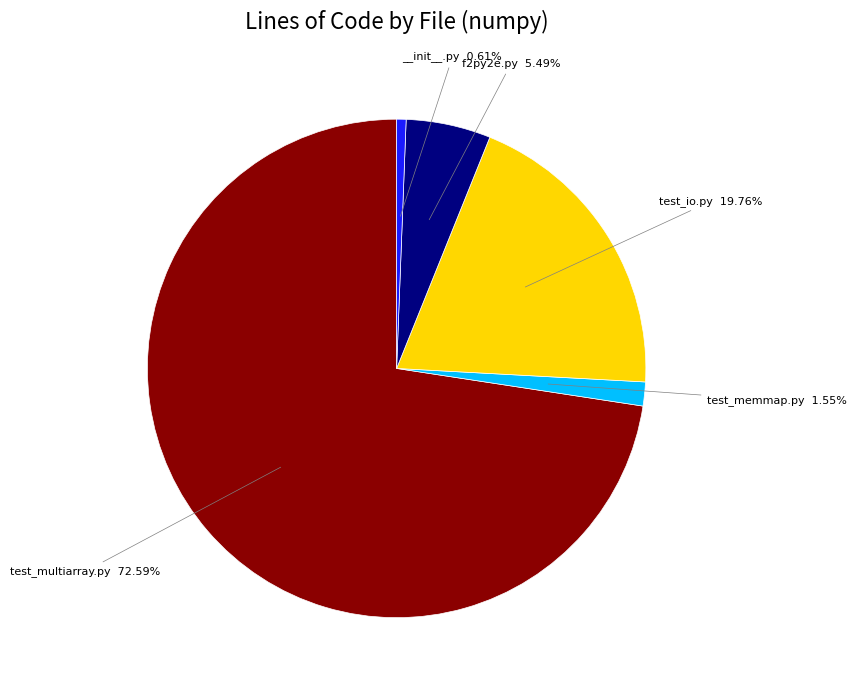

Is there any slice that represents more than half of the pie?

Yes